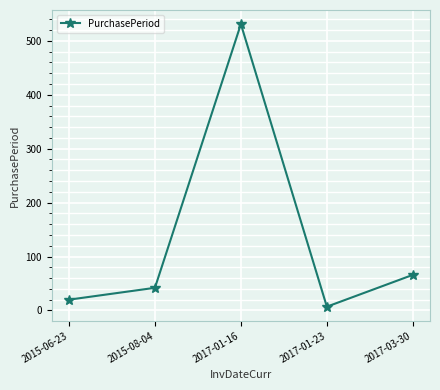

What is the maximum value shown in the chart?

531